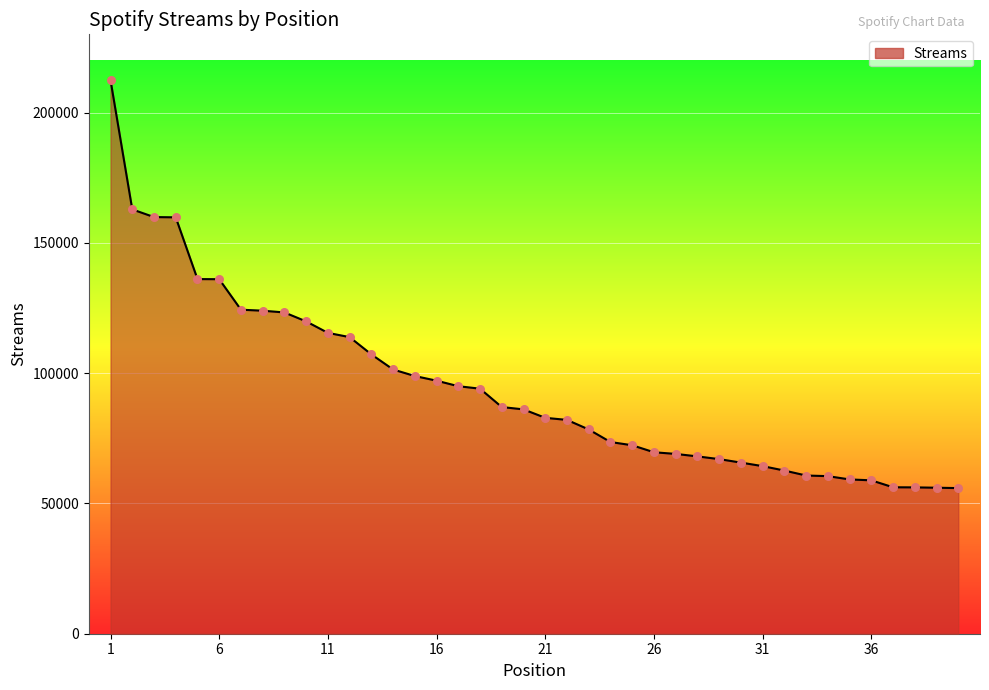

What is the difference between the maximum and minimum values?

156537